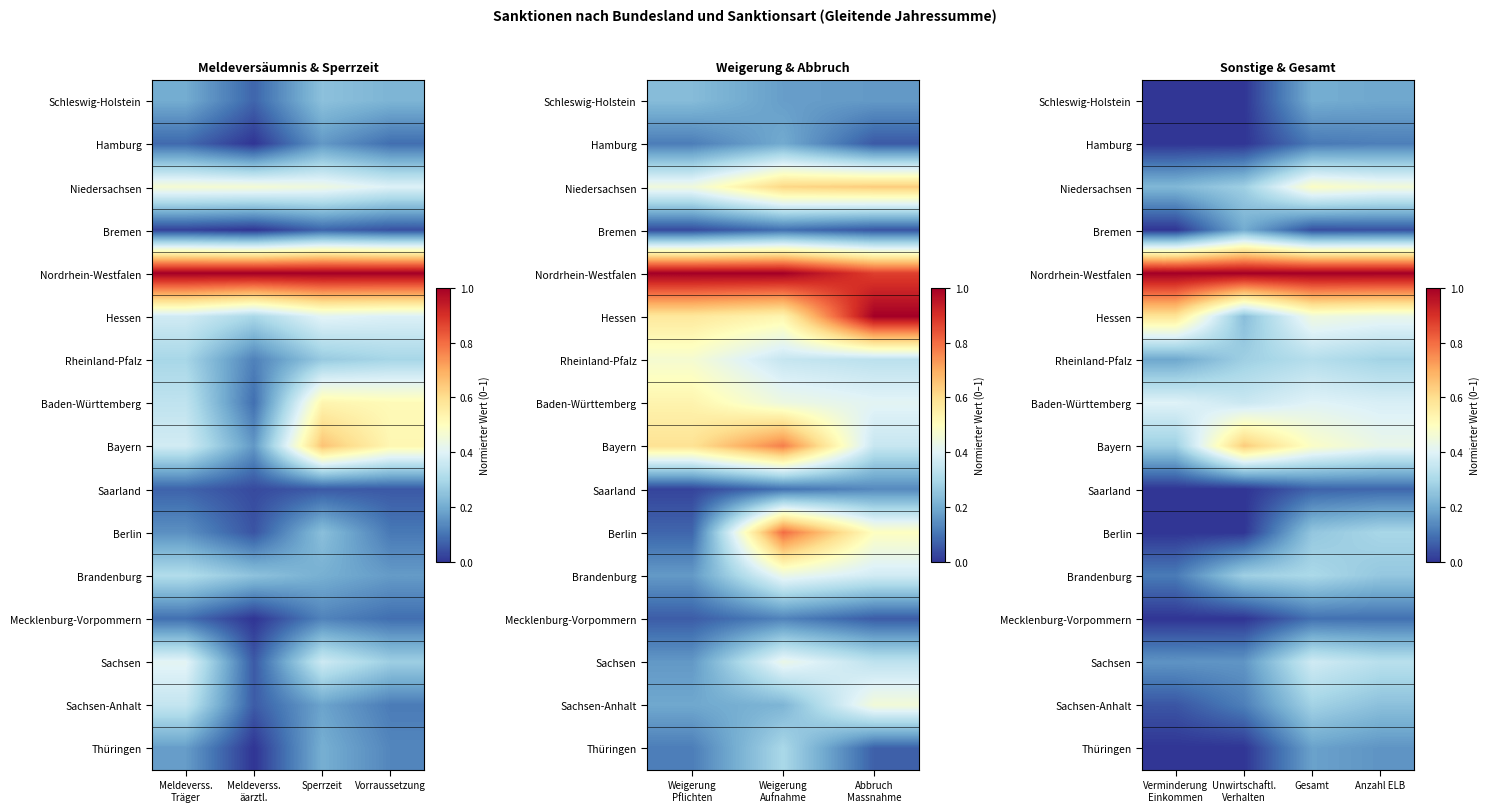

Which series has the largest total across all categories?

Nordrhein-Westfalen